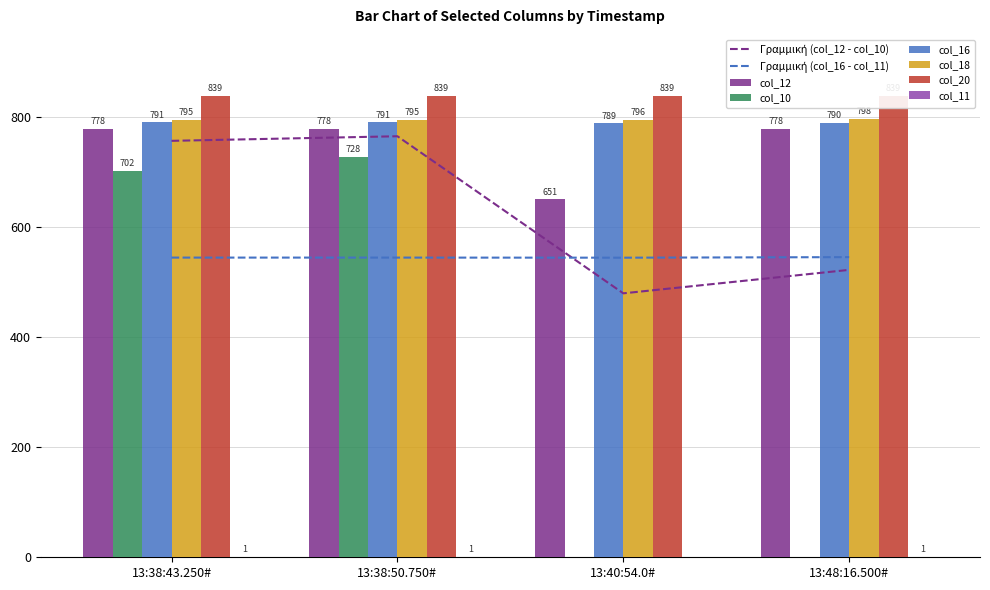

Is it true that col_12 equals 1141.9 at 13:38:43.250#?

False